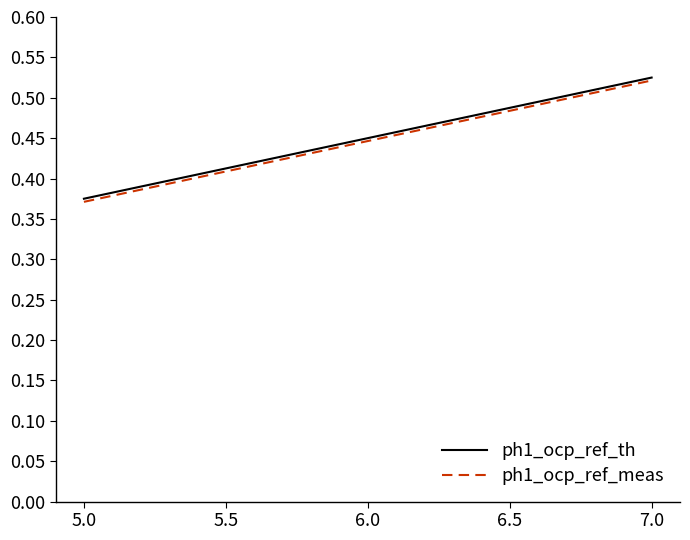

The value of ph1_ocp_ref_meas at 6.5 is 0.7. True or false?

False